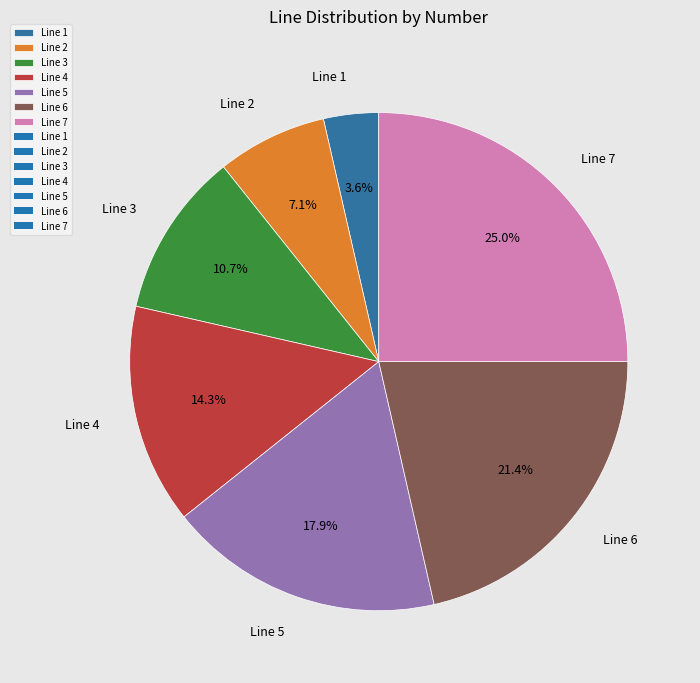

Rank the categories by value from highest to lowest.

Line 7, Line 6, Line 5, Line 4, Line 3, Line 2, Line 1